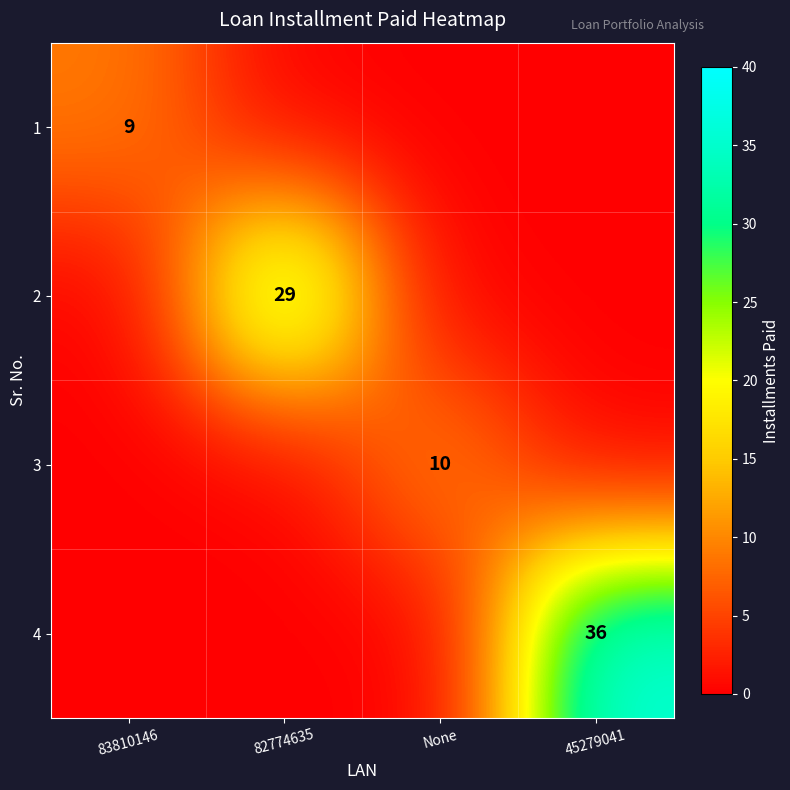

How many distinct data groups are displayed?

4